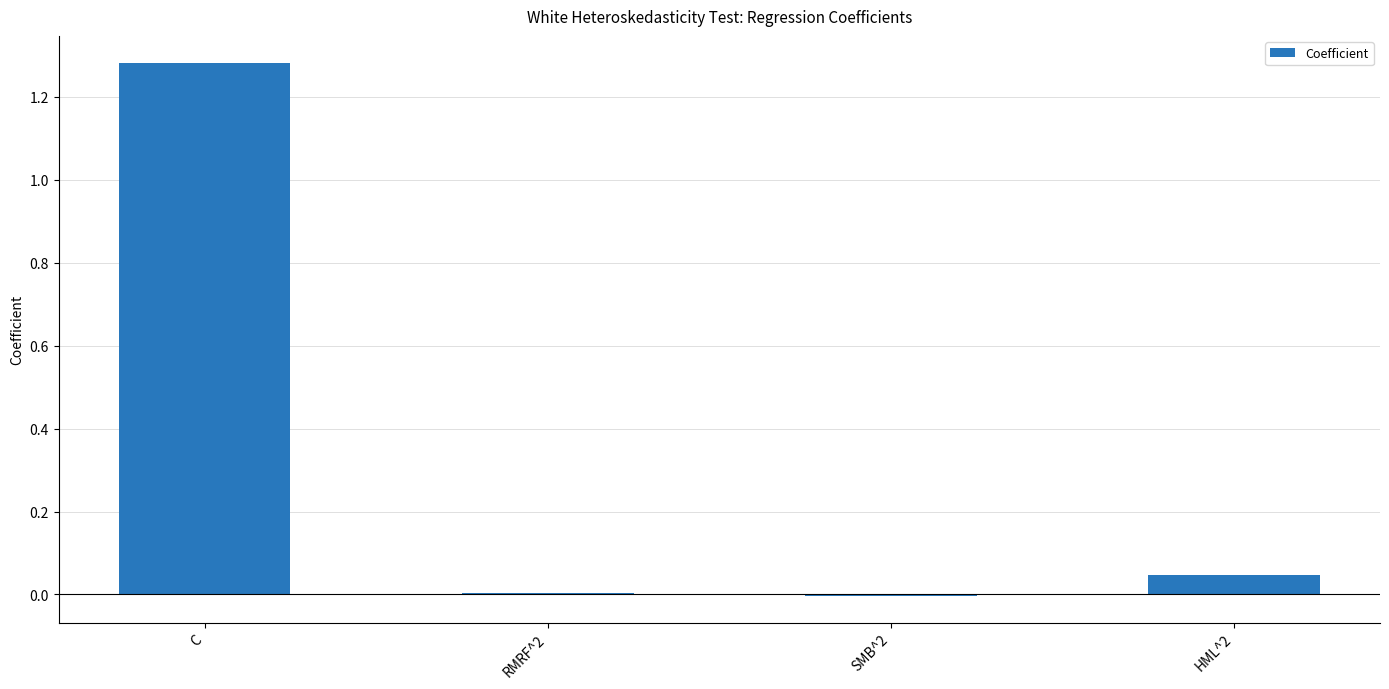

The chart shows a value of 0.0 at HML^2. True or false?

True